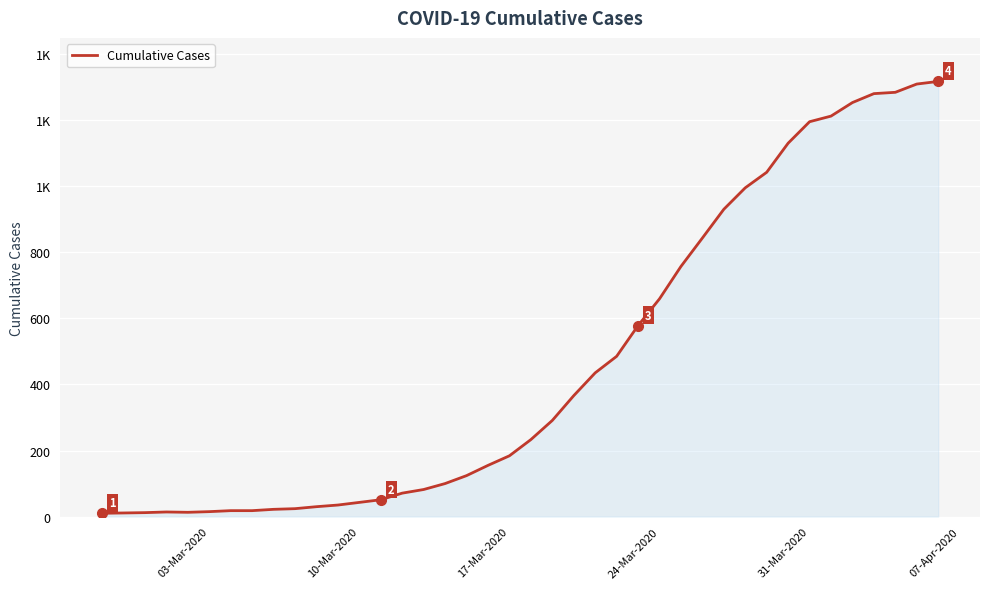

What is the value of the 13th point from the left?

43